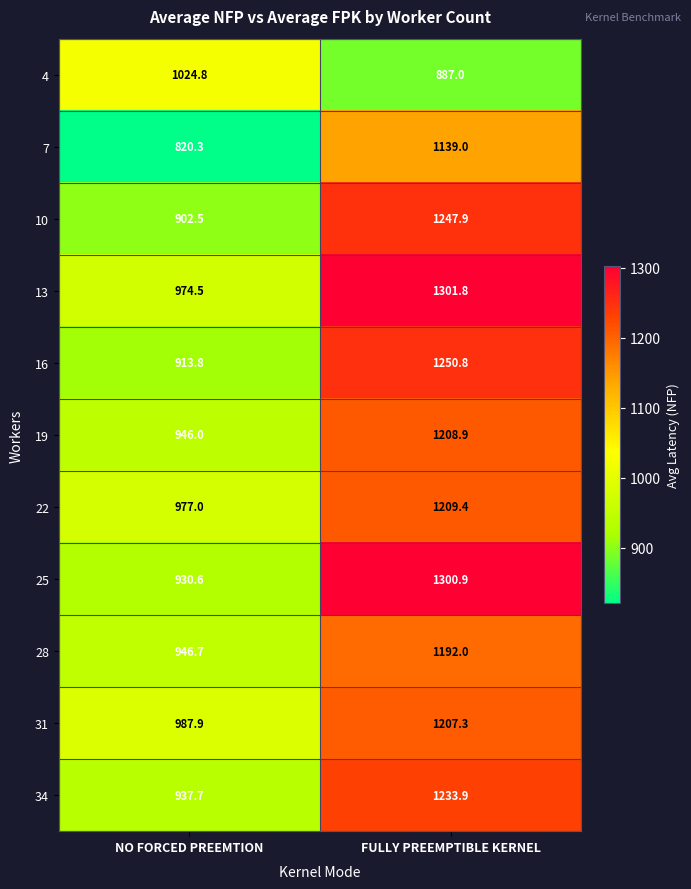

At which category is the sum across all series the highest?

FULLY PREEMPTIBLE KERNEL